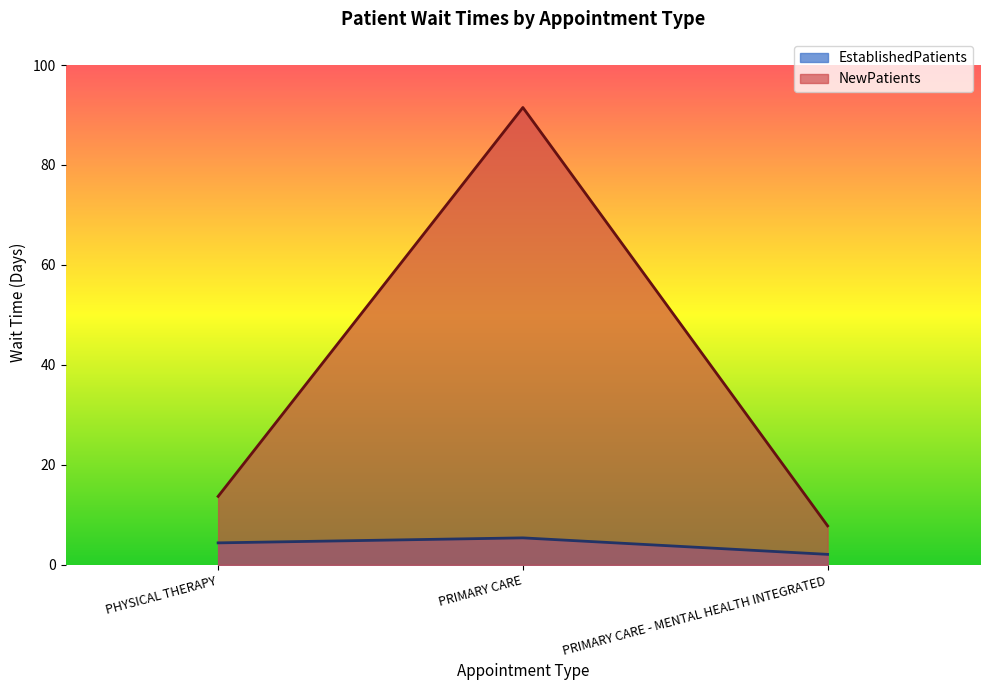

The value of EstablishedPatients at PHYSICAL THERAPY is 4.4. True or false?

True